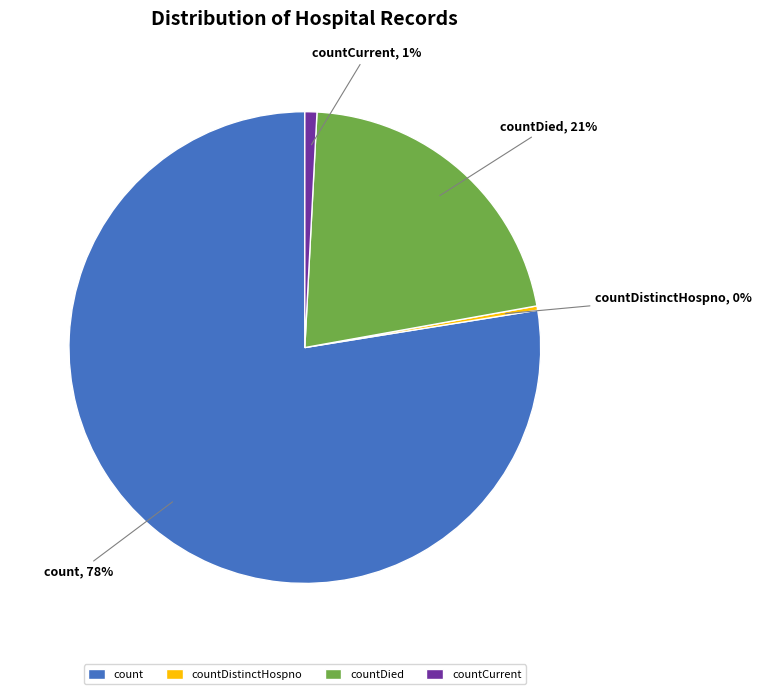

True or false: countDied accounts for 31% of the total.

False